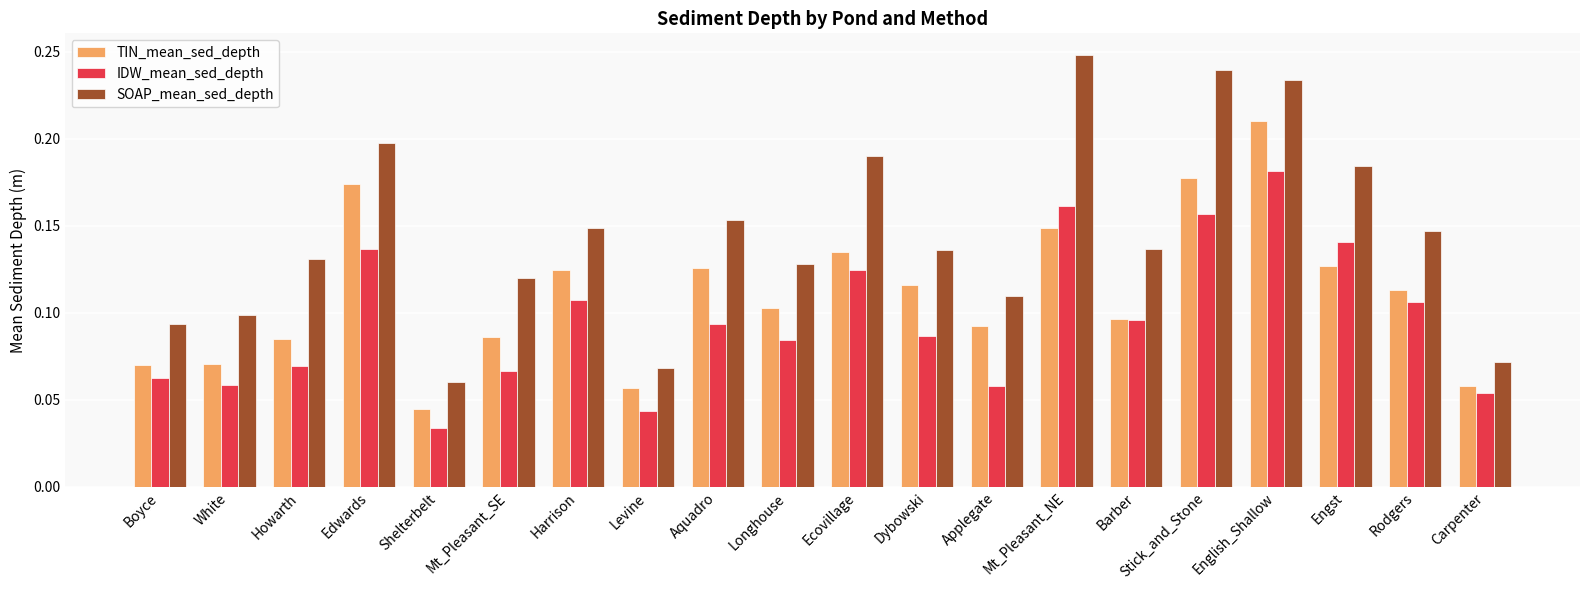

The value of TIN_mean_sed_depth at Applegate is 0.1. True or false?

True